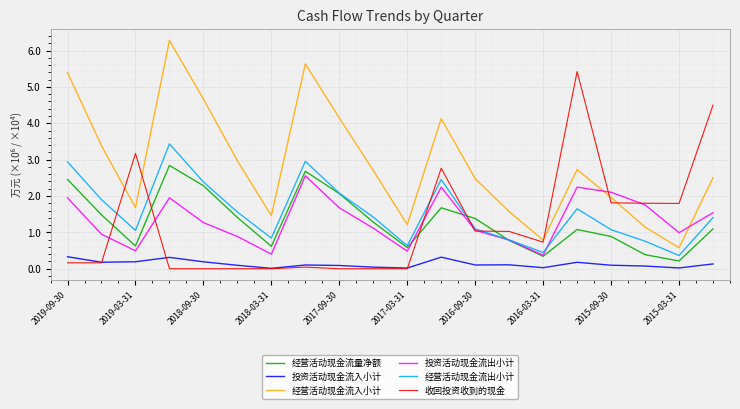

What is the difference between the maximum and minimum values in the 收回投资收到的现金 series?

5.4